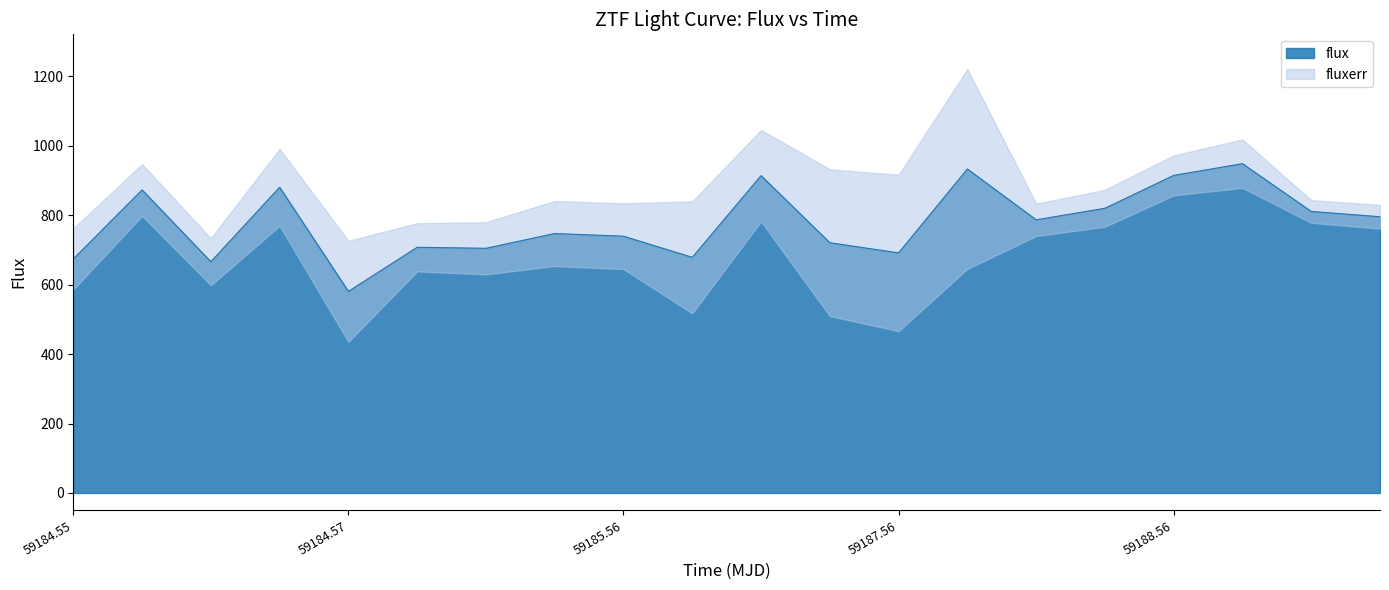

What is the sum of all values?

15587.4